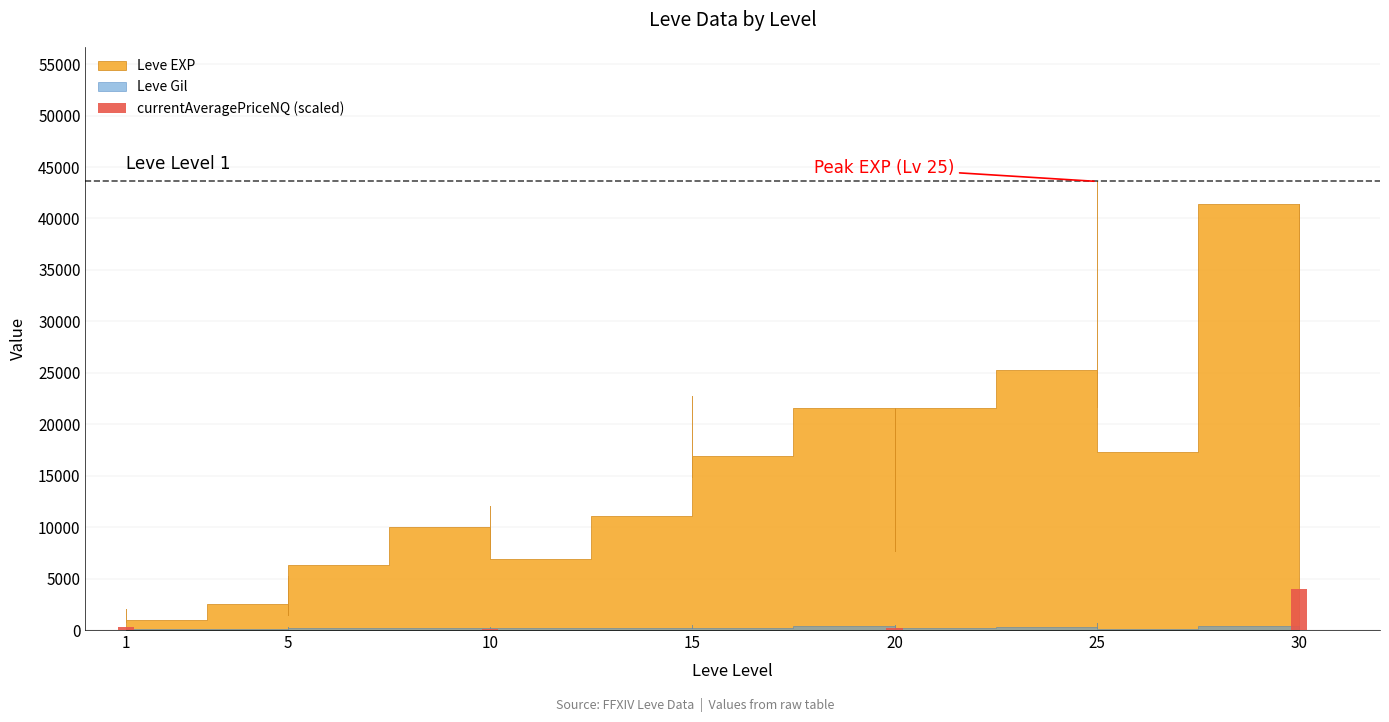

The value at 30 is 4000.8. True or false?

True